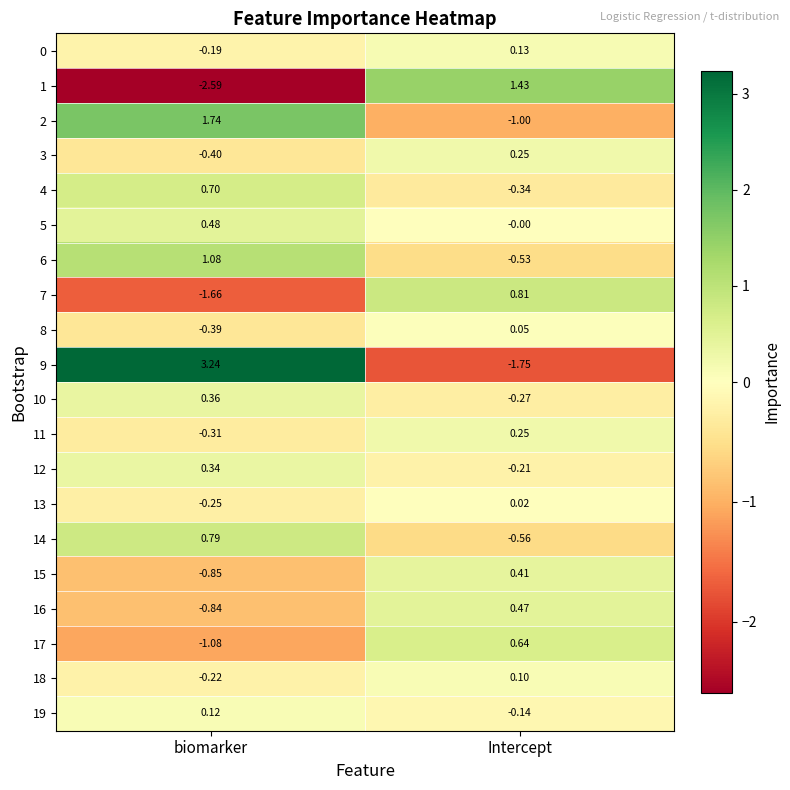

How many categories are shown in the chart?

2